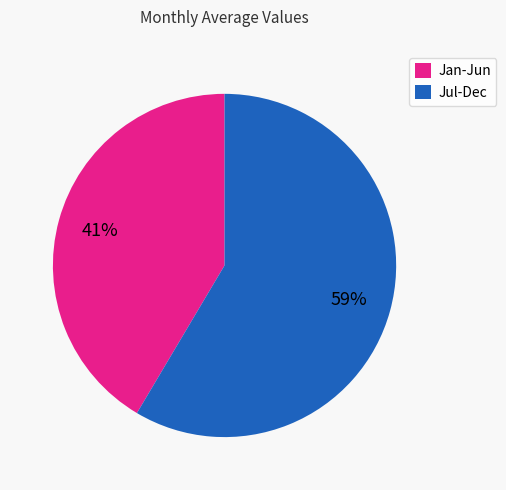

Is the sum of Jul-Dec and Jan-Jun greater than half?

Yes